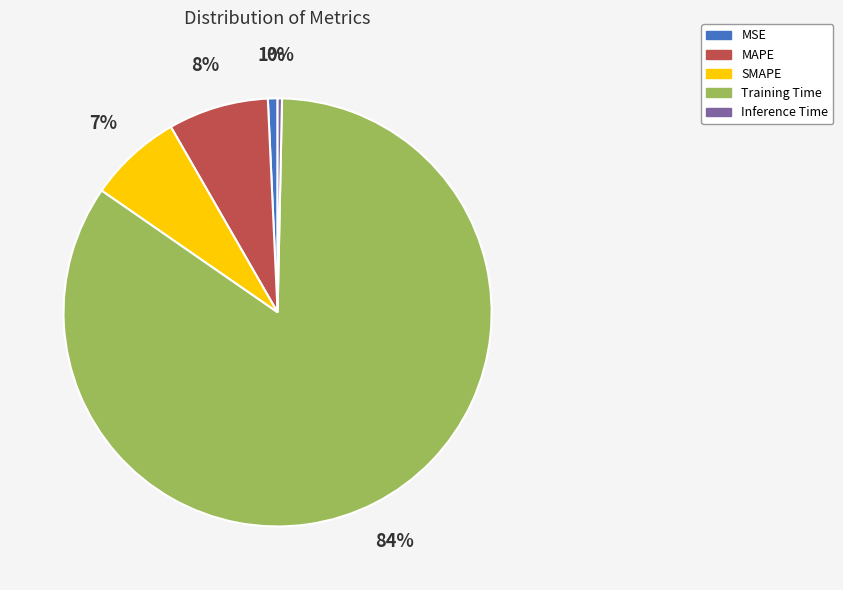

How many segments does this pie chart have?

5